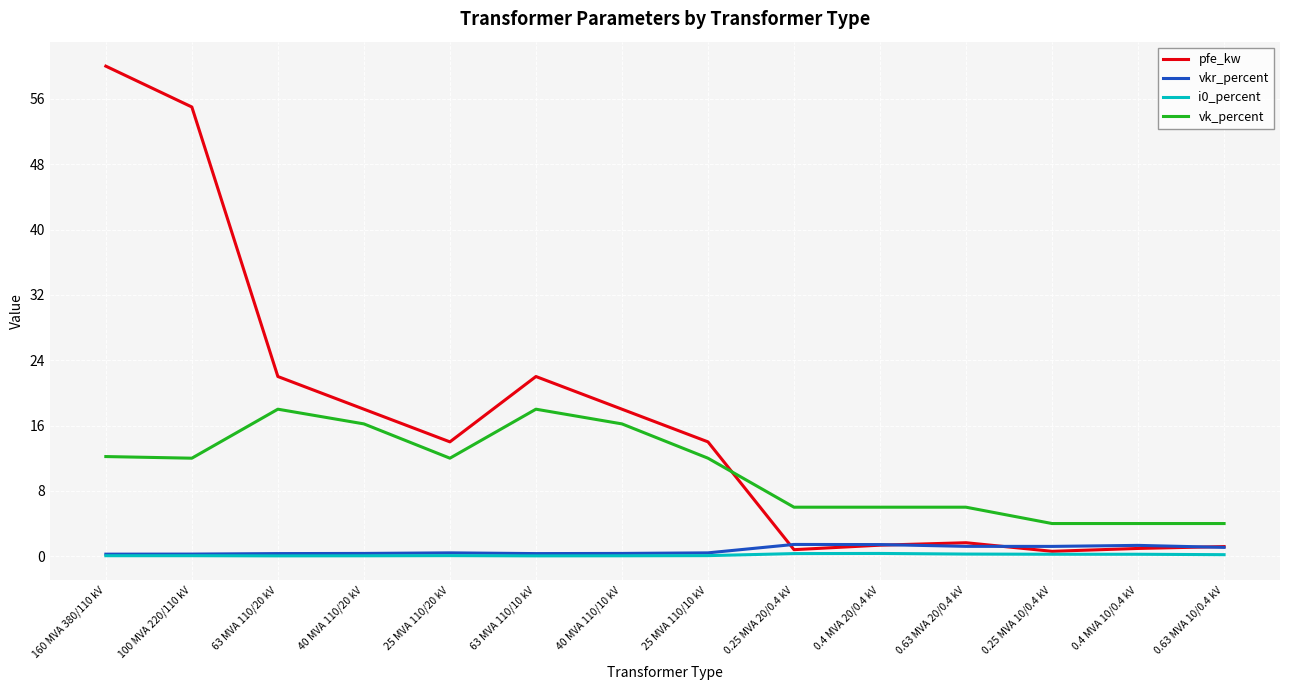

Which series has the widest spread of values?

pfe_kw